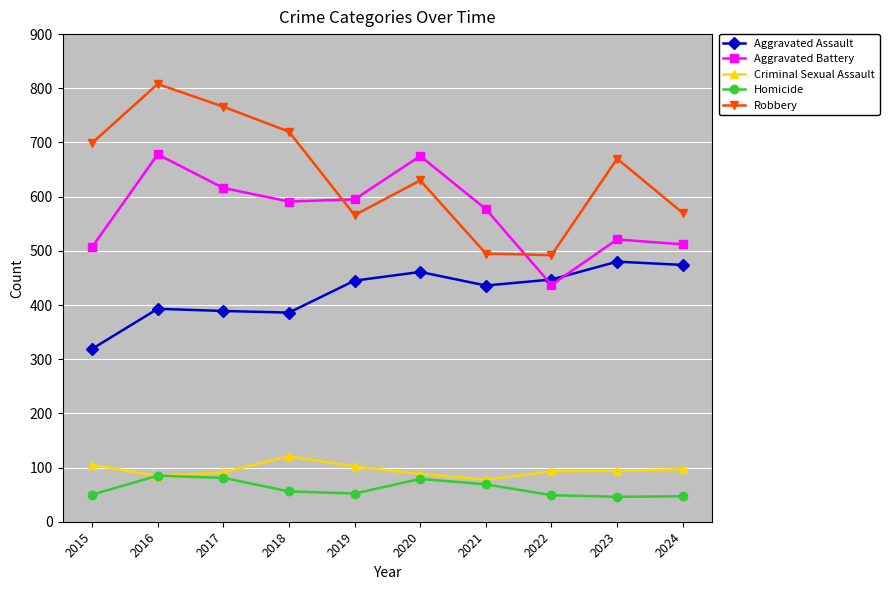

Where is the first local minimum for Robbery?

2019